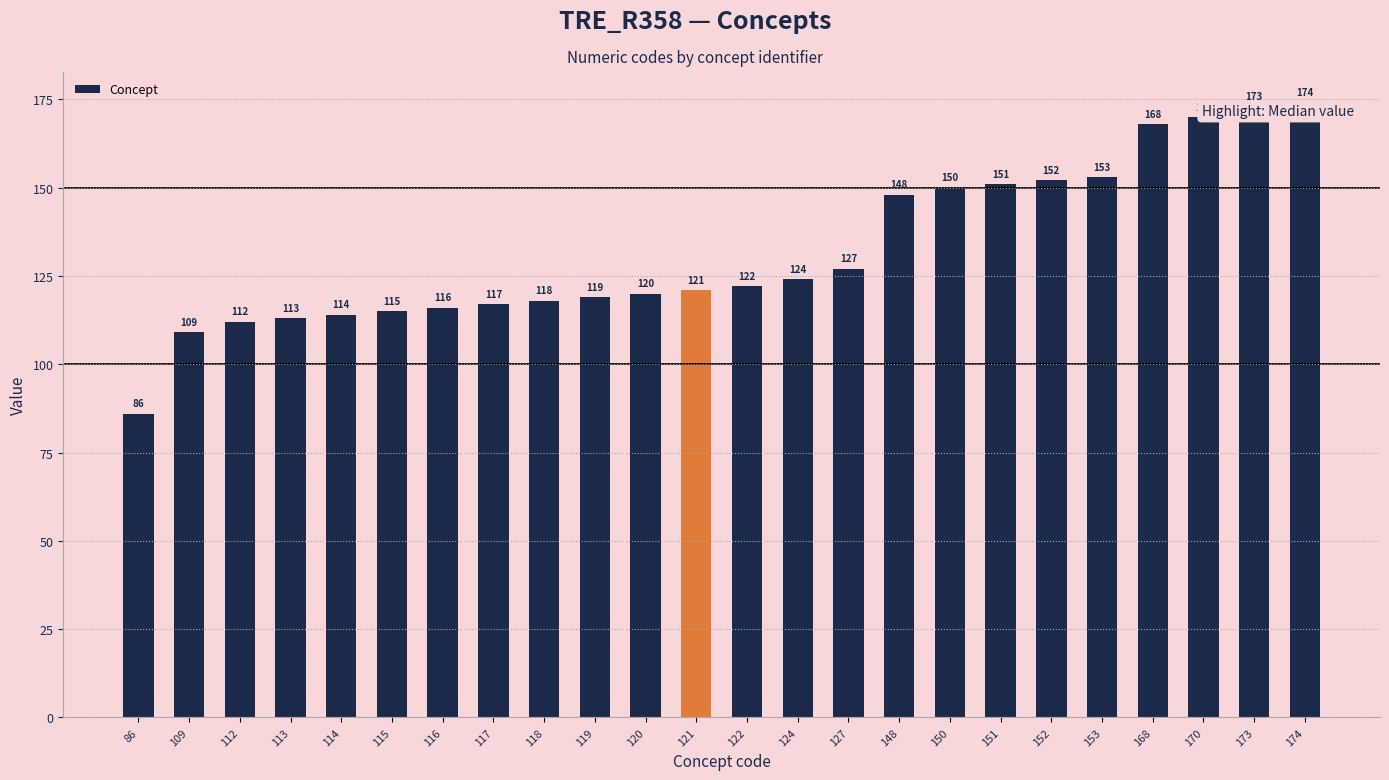

What is the change in value from 122 to 148?

+26